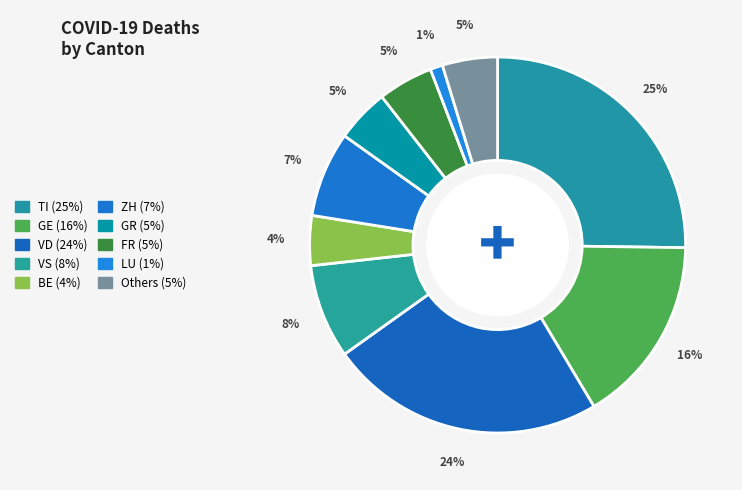

How many segments does this pie chart have?

10